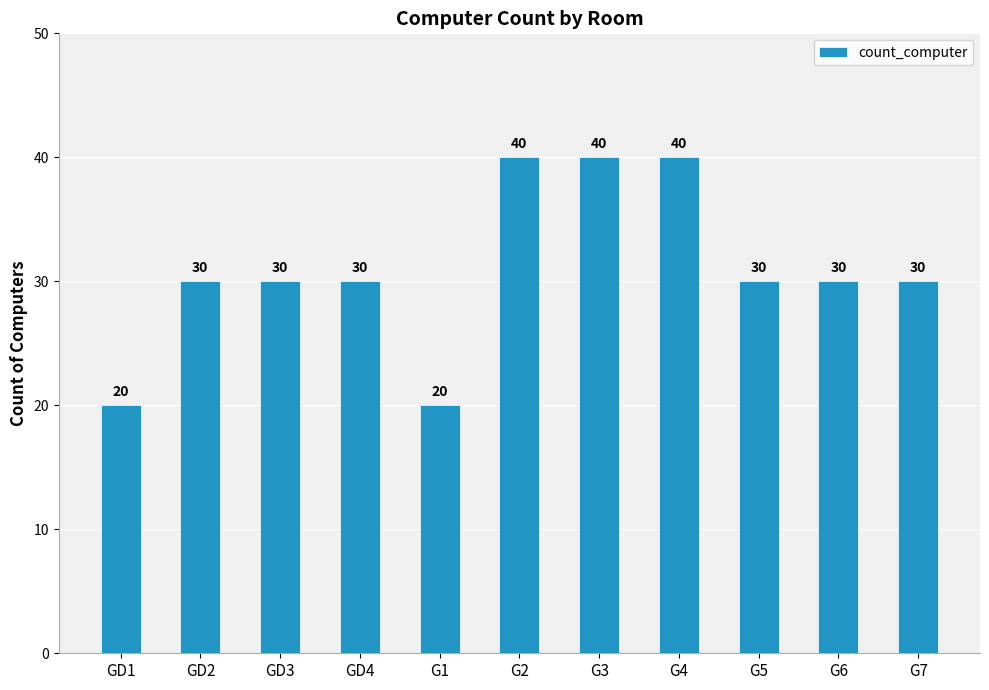

The value at GD2 is 43. True or false?

False